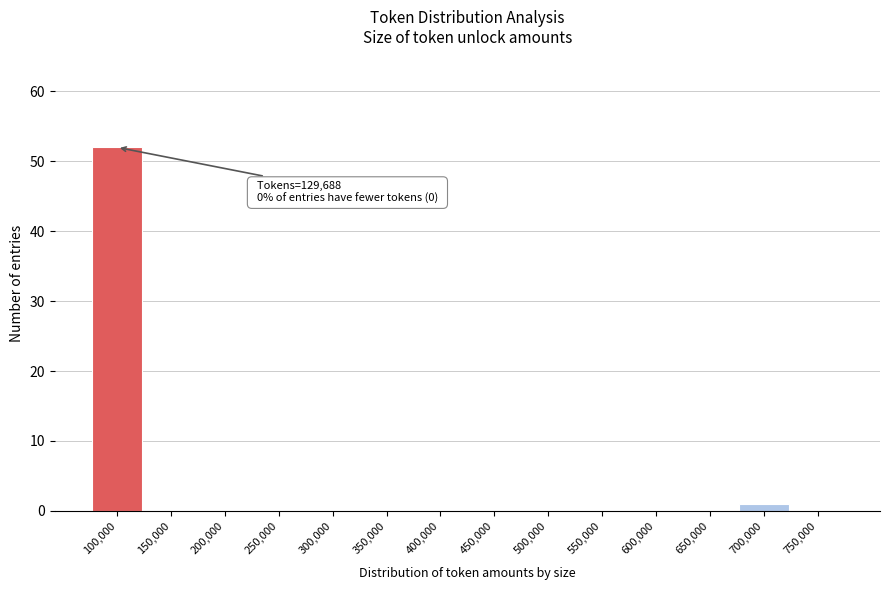

Reading left to right, transcribe all the data shown in this chart.

100,000=52	150,000=0	200,000=0	250,000=0	300,000=0	350,000=0	400,000=0	450,000=0	500,000=0	550,000=0	600,000=0	650,000=0	700,000=1	750,000=0